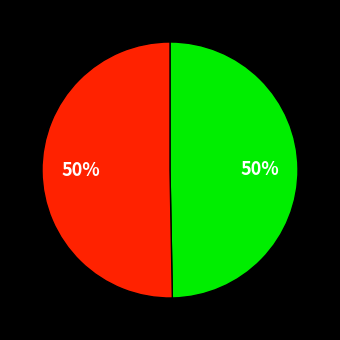

To the nearest percent, what is the average slice percentage?

33%